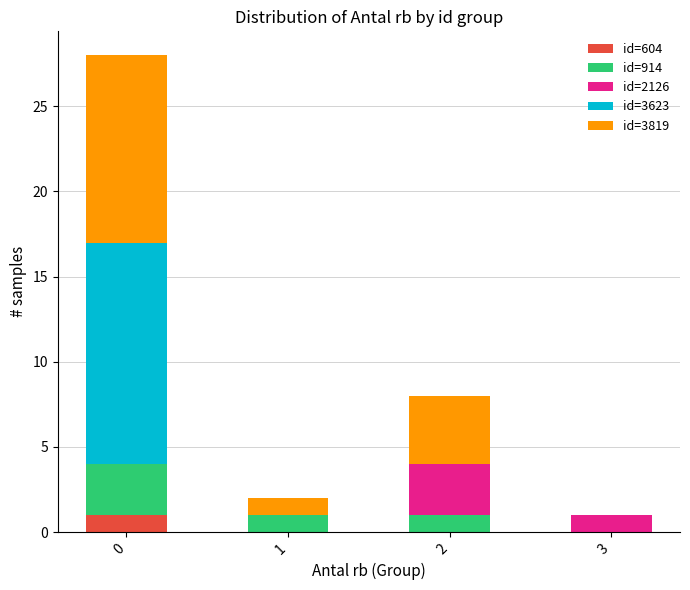

Is it true that id=604 equals 0 at 1?

True